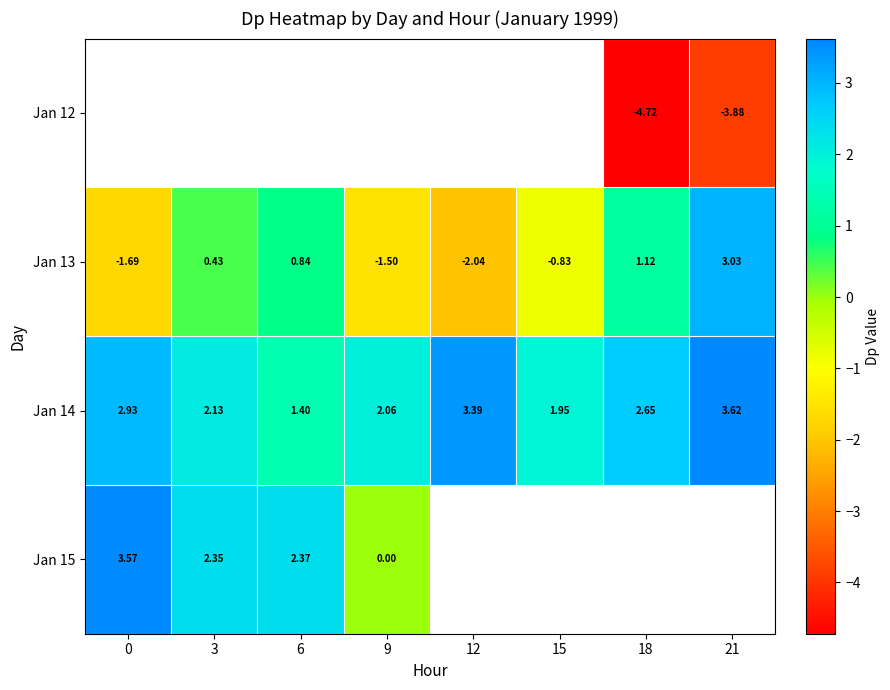

What is the sum of the Jan 13 values at 3 and 18?

1.6